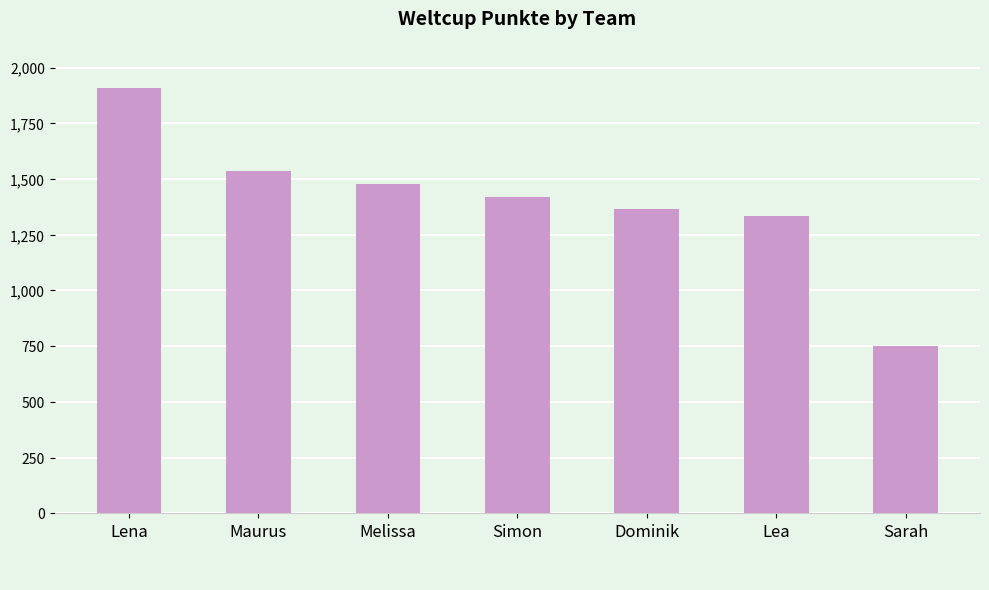

How many series are shown in this chart?

1